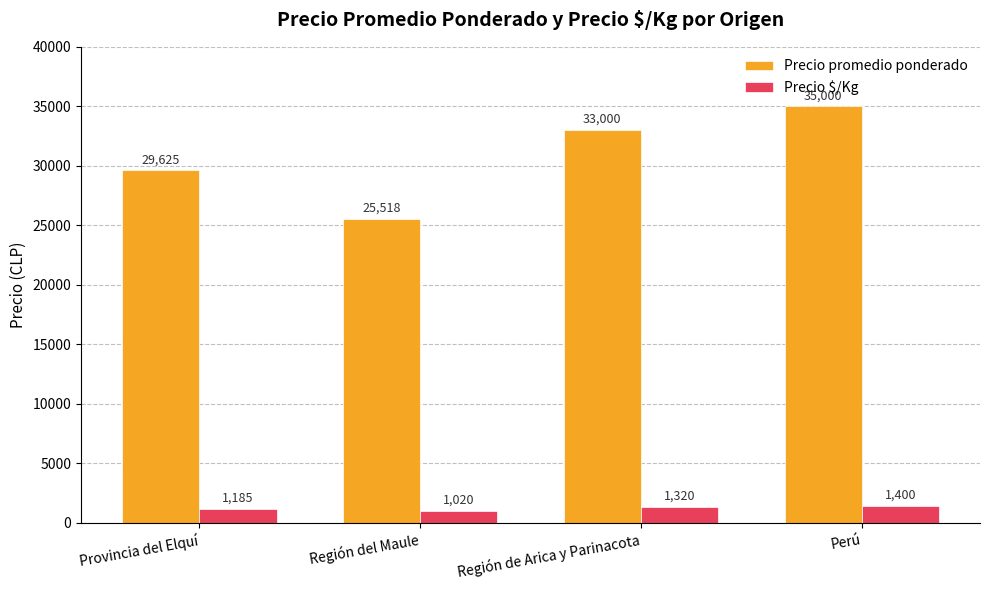

Which category has the highest value in the Precio $/Kg series?

Perú